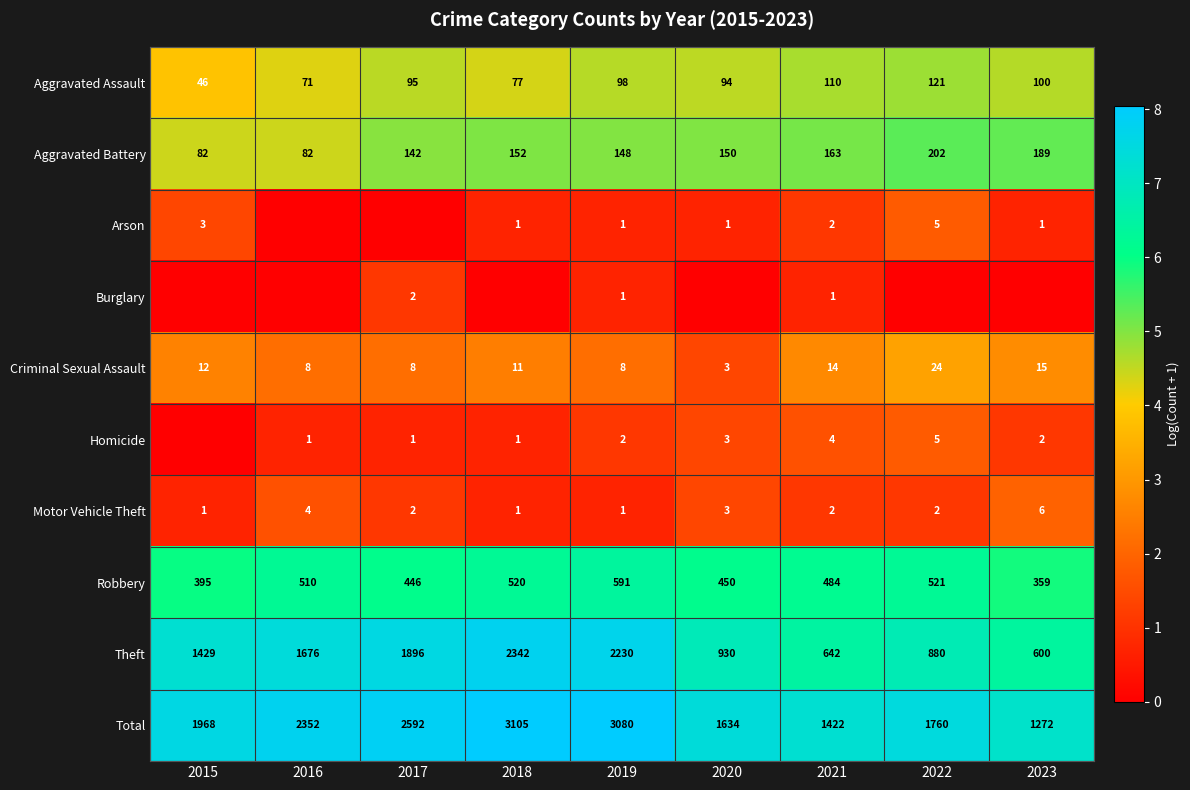

Which category has the lowest value in the Robbery series?

2023